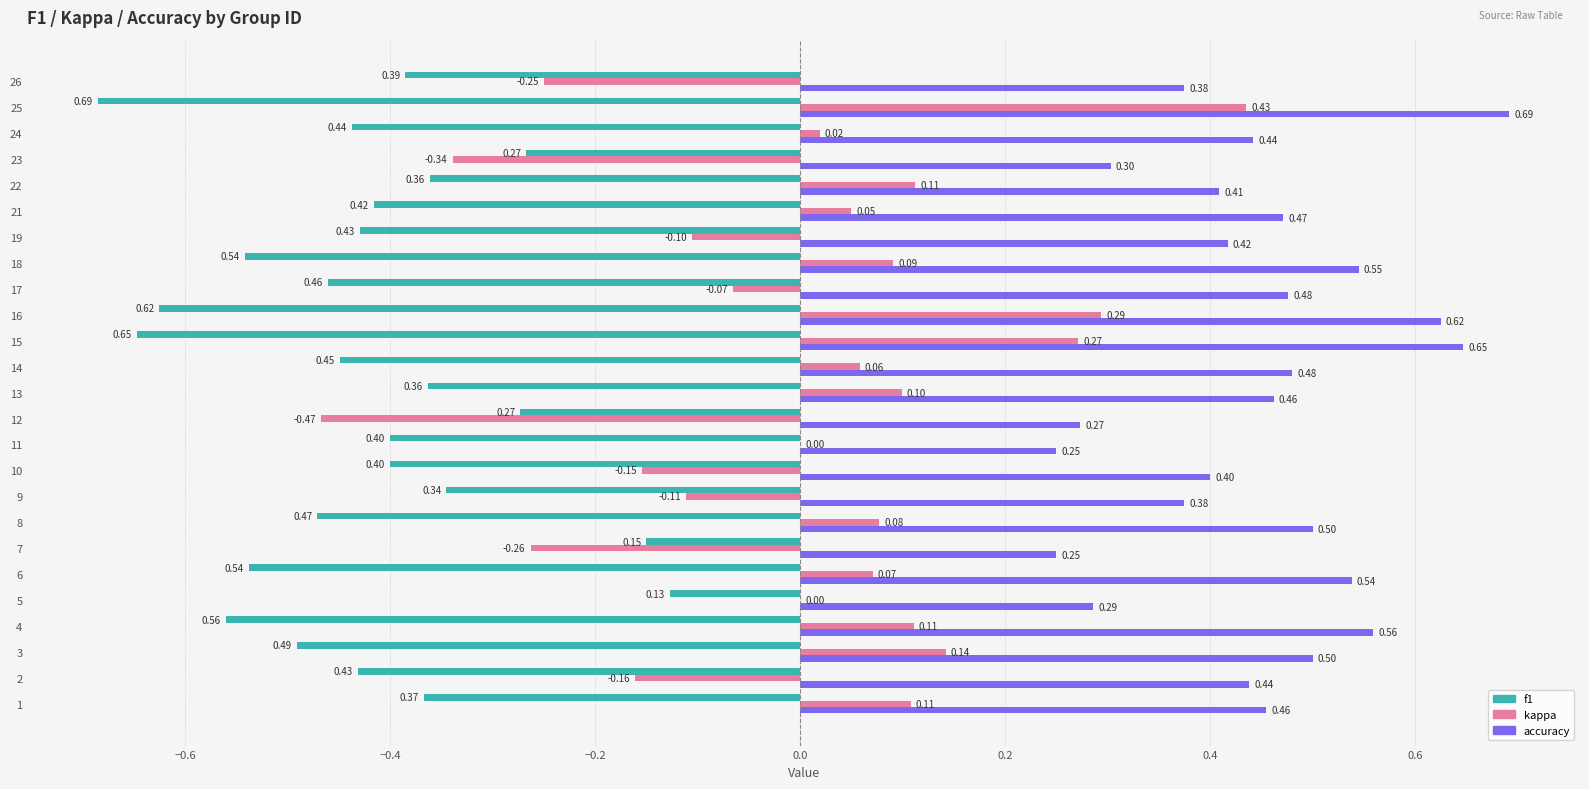

Which category has the highest value across all series?

25